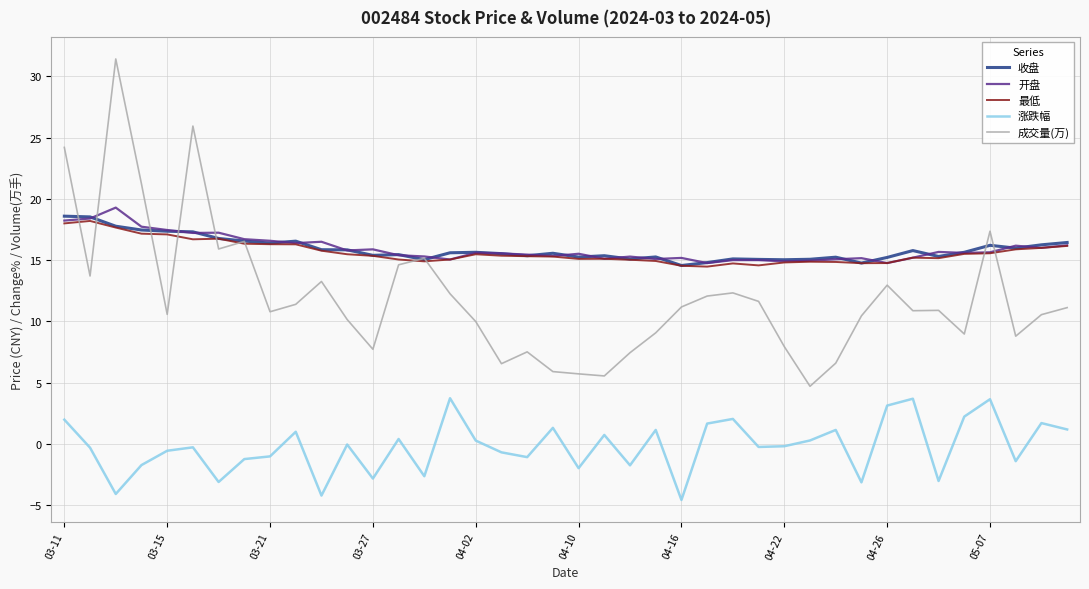

True or false: 收盘 and 涨跌幅 cross at least once.

False